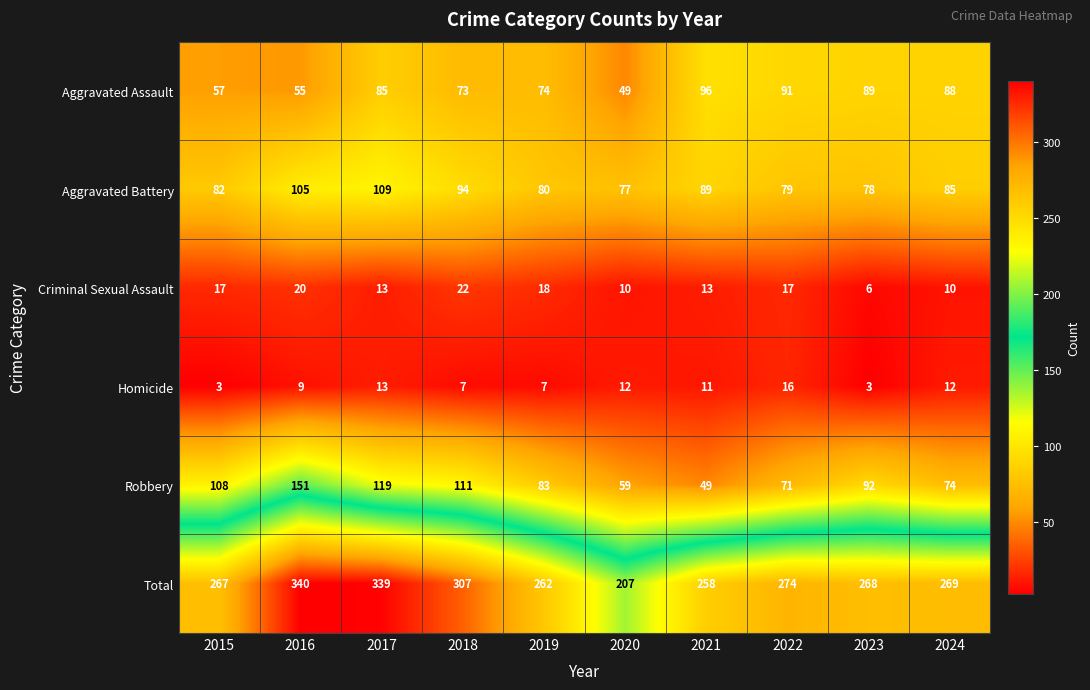

Read the Robbery value at 2020, to the nearest 5.

60